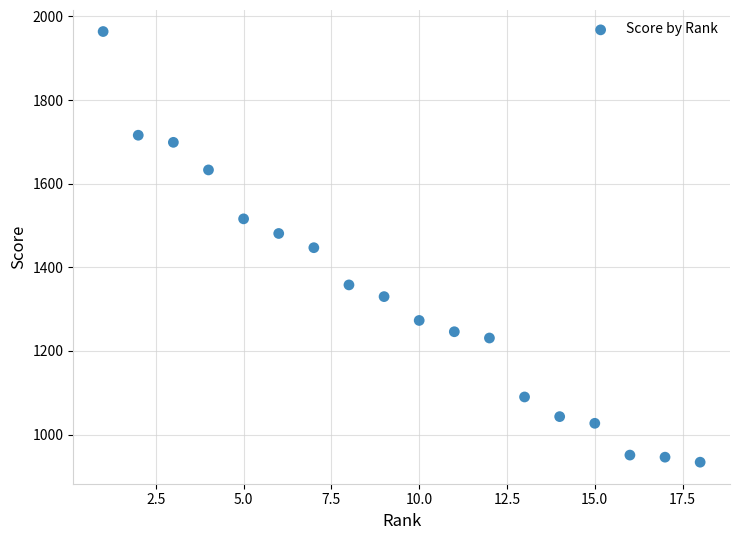

What is the range of X values (max minus min)?

17